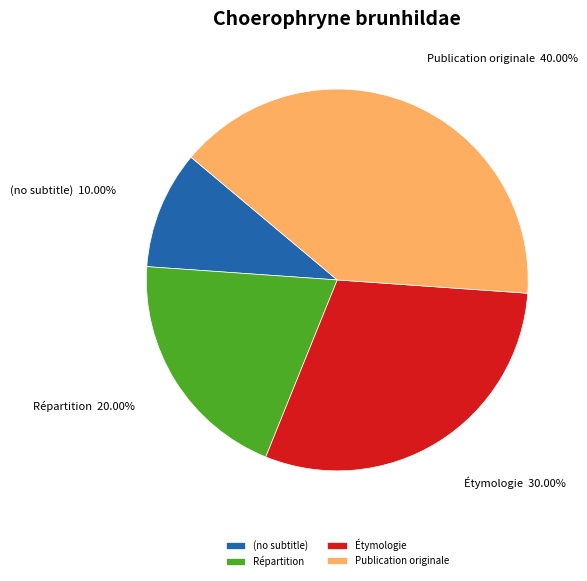

Combined, do Étymologie and (no subtitle) account for over 50%?

No